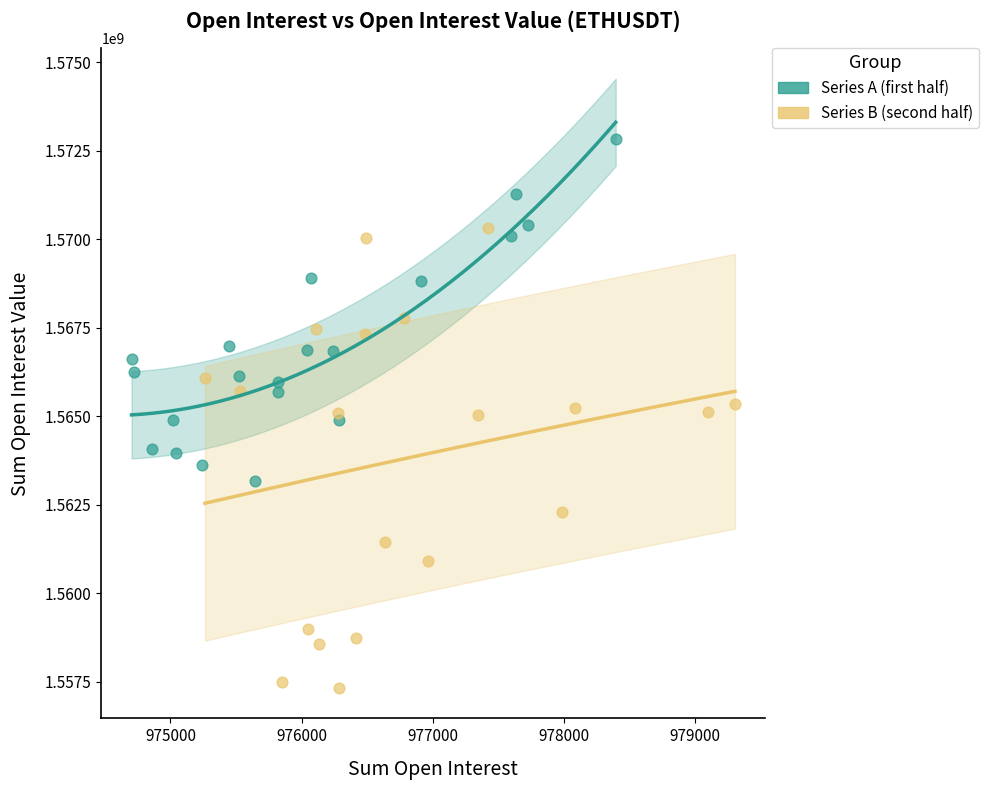

Which series has the largest Y range (max minus min)?

Series B (second half)